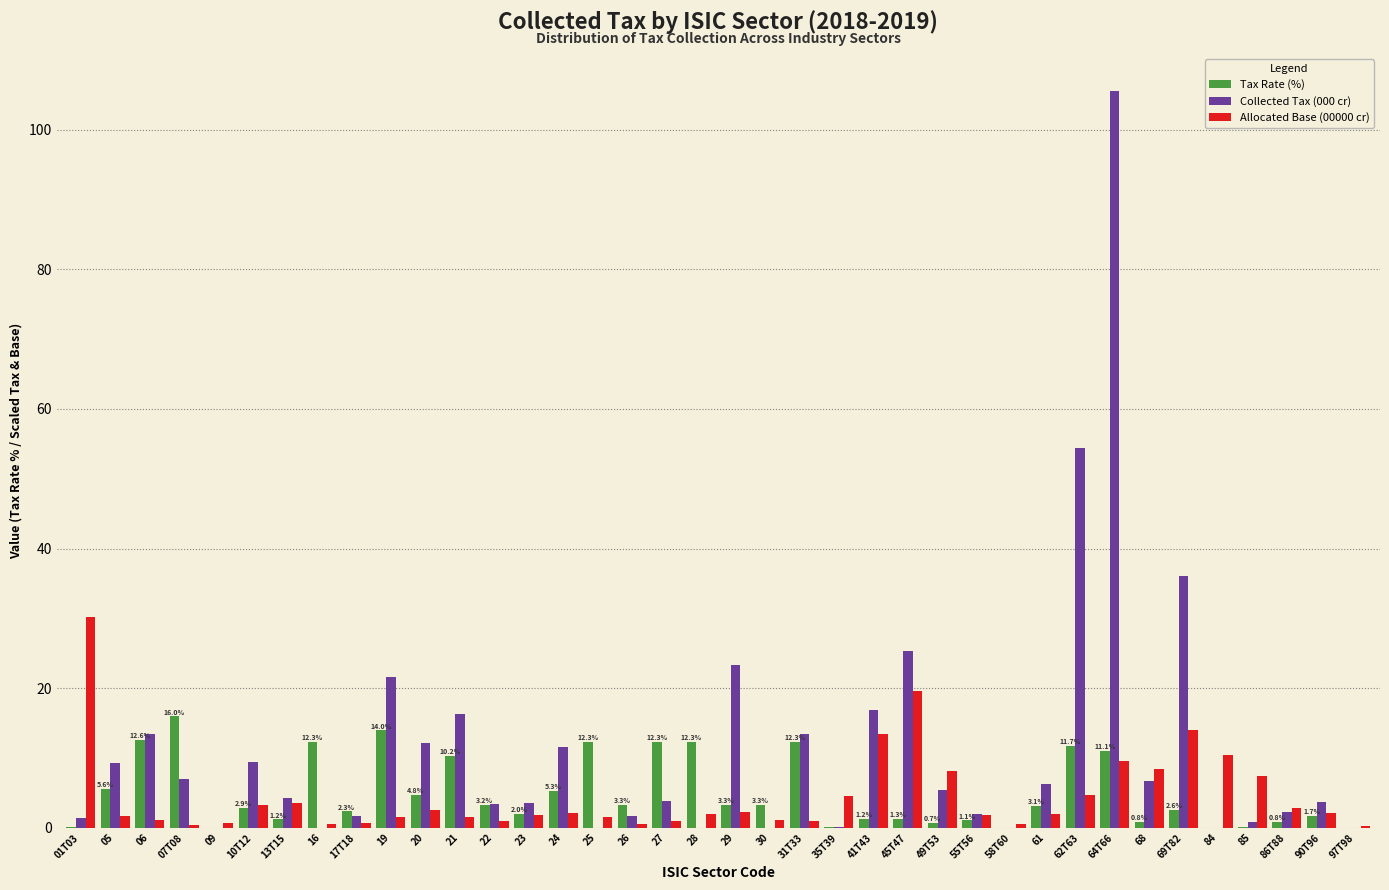

The Collected Tax (000 cr) series shows 2.2 at 61. True or false?

False